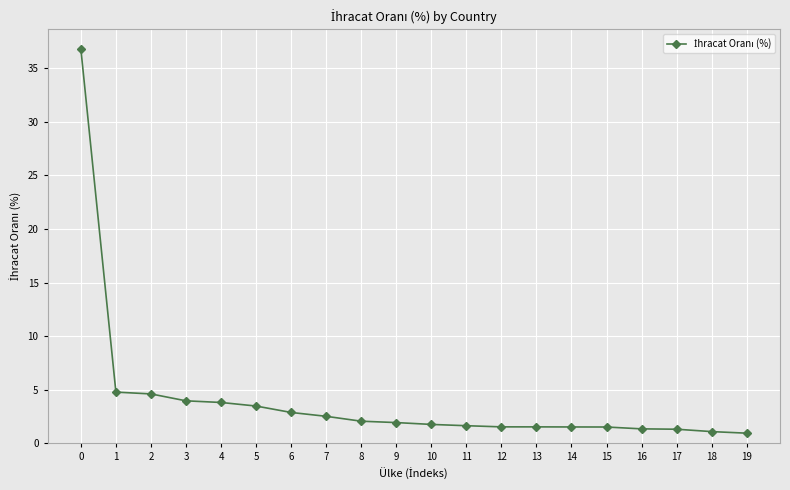

What is the ratio of the value at 15 to the value at 4?

0.4